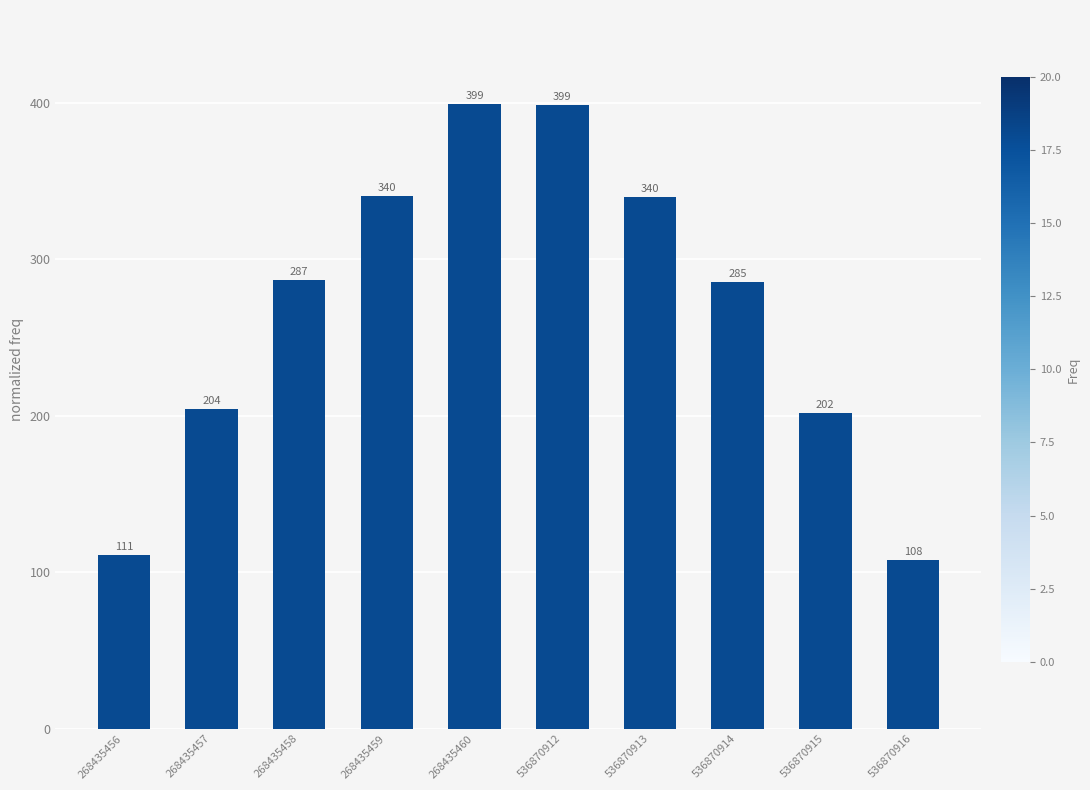

What is the value of the 2nd bar from the left?

204.2